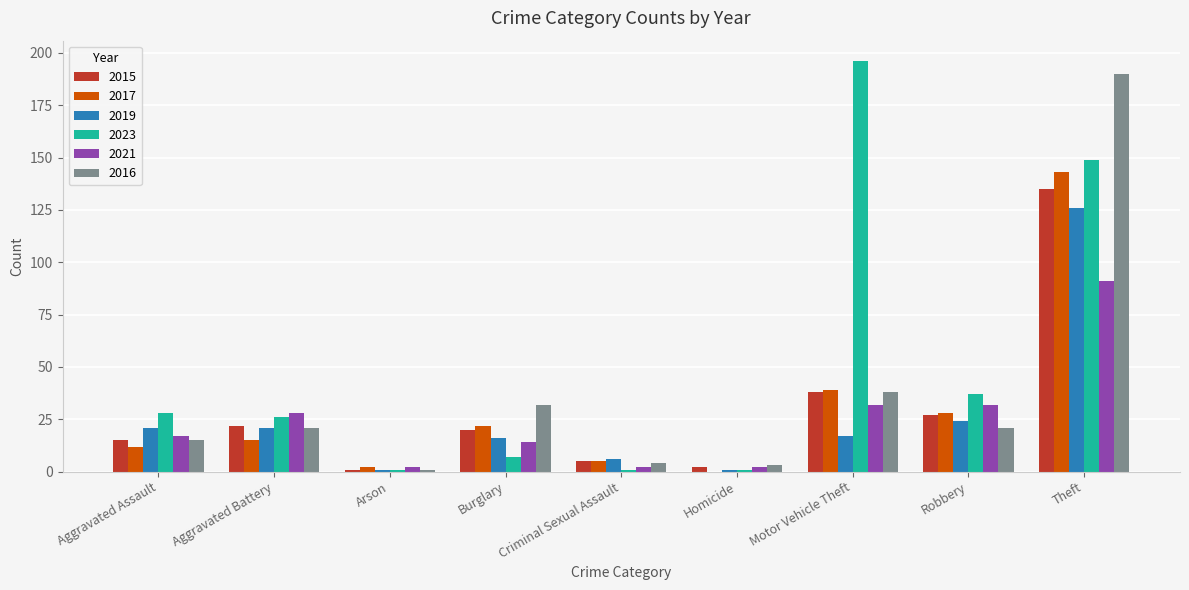

Which series has the largest range (max minus min)?

2023